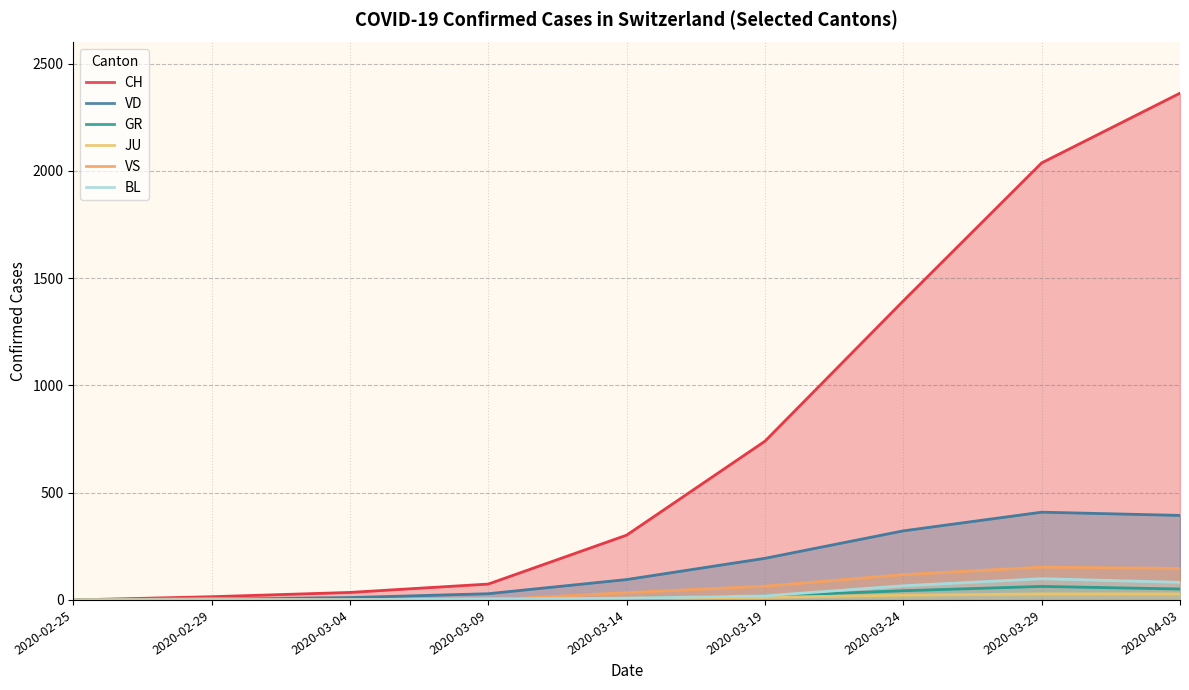

How many lines are shown in the chart?

6